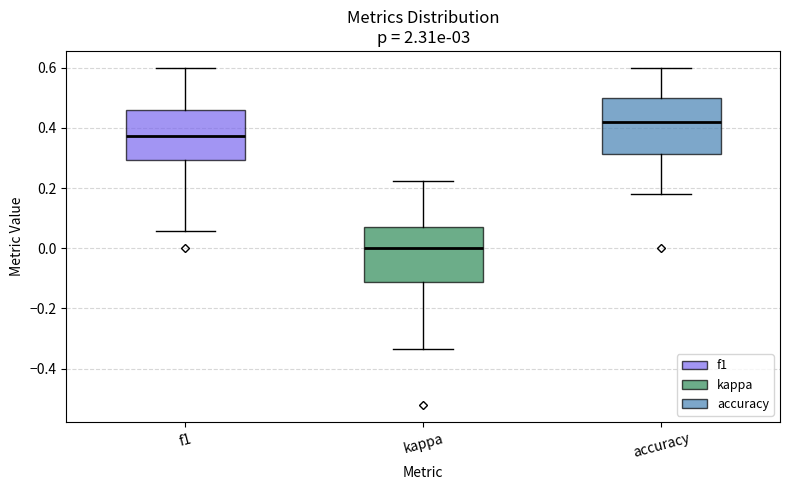

Reading left to right, read every box against the y-axis: the position of its median line, the range the box covers, and the ends of its whiskers. The values are not printed on the chart, so give them approximately, as read against the axis.

f1: median 0.38, box 0.30 to 0.46, whiskers 0.06 to 0.60
kappa: median 0.00, box -0.12 to 0.08, whiskers -0.34 to 0.22
accuracy: median 0.42, box 0.32 to 0.50, whiskers 0.18 to 0.60